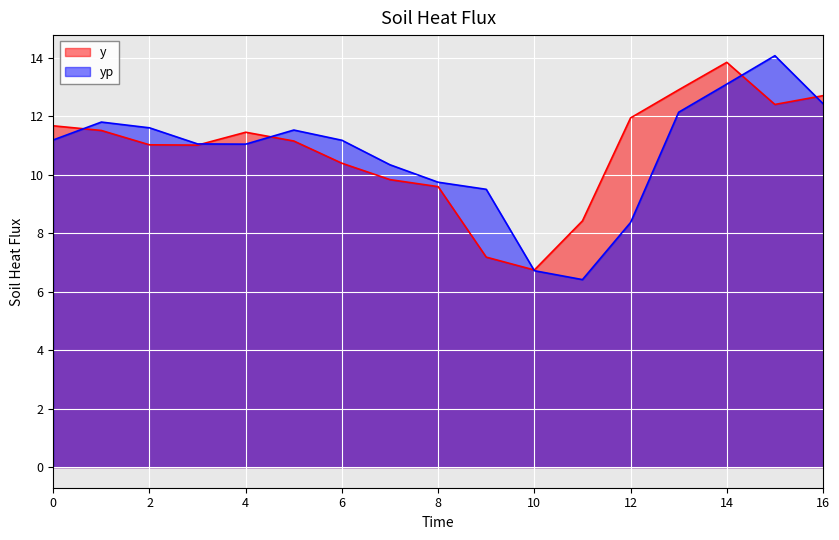

Rank the series by their maximum value, from lowest to highest.

y, yp